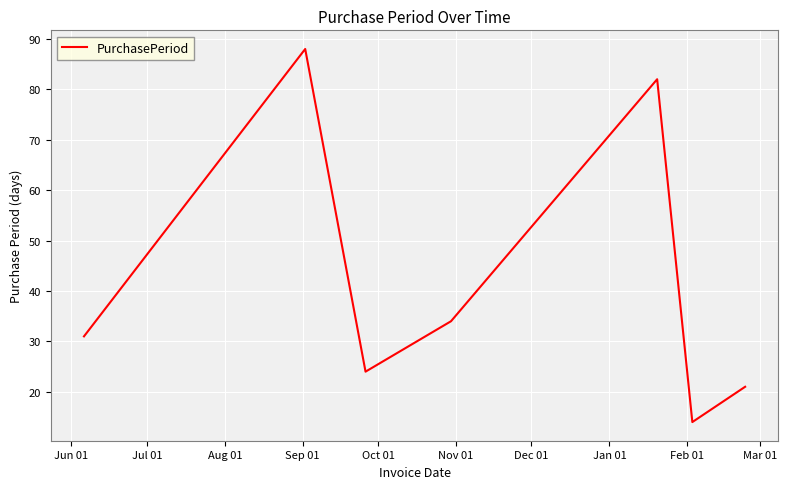

What is the average value?

42